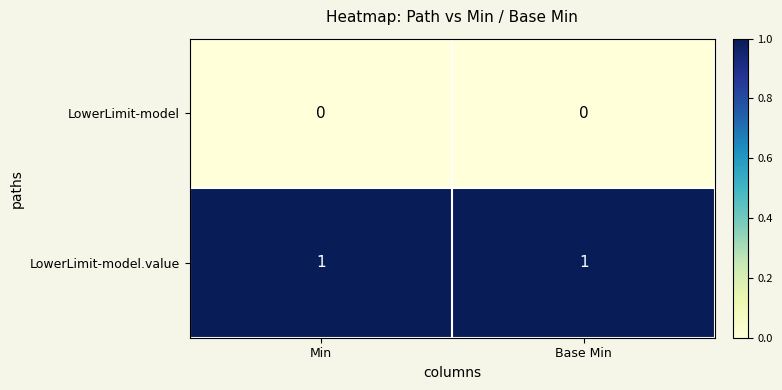

Reading left to right, what are all the values shown in this chart?

LowerLimit-model: 0	0
LowerLimit-model.value: 1	1